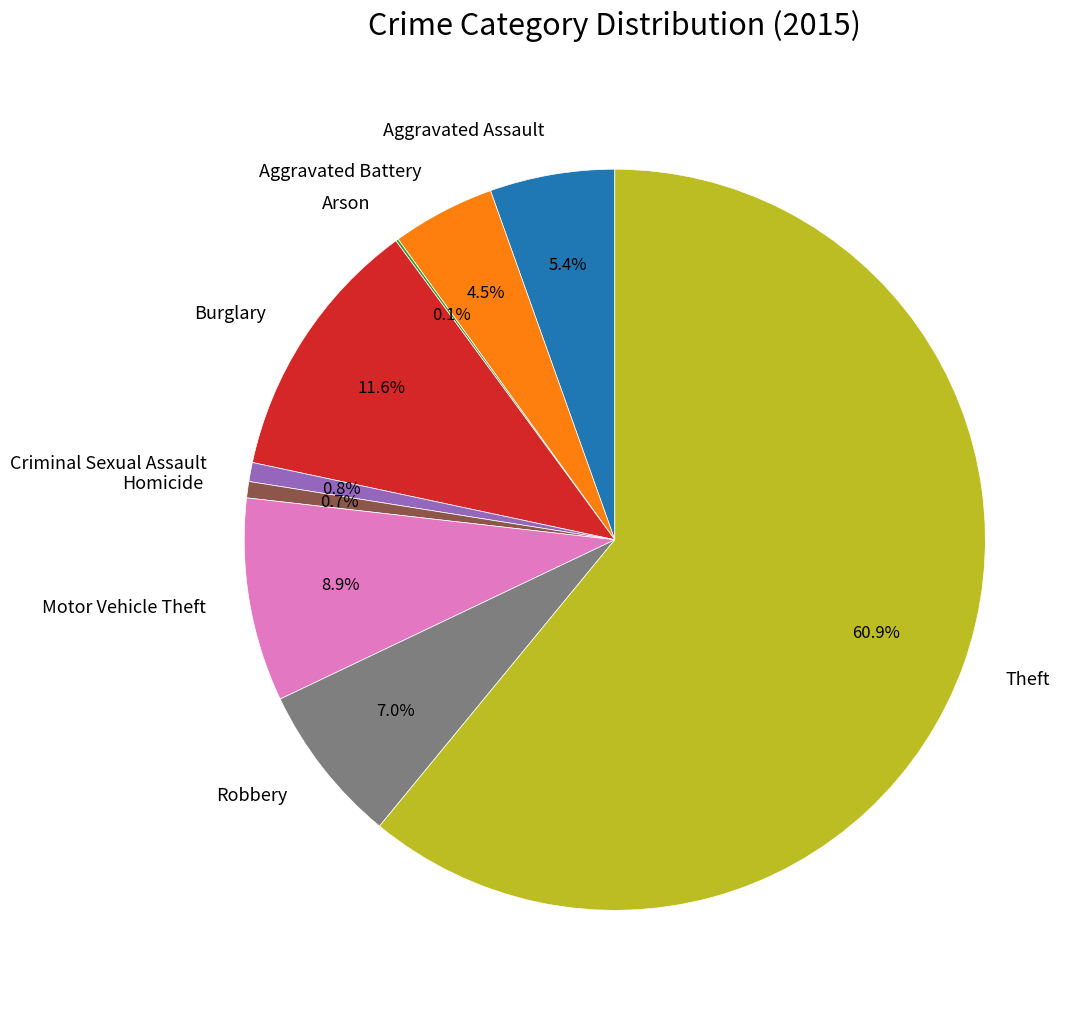

Combined, what portion of the pie is Motor Vehicle Theft and Robbery?

15.9%